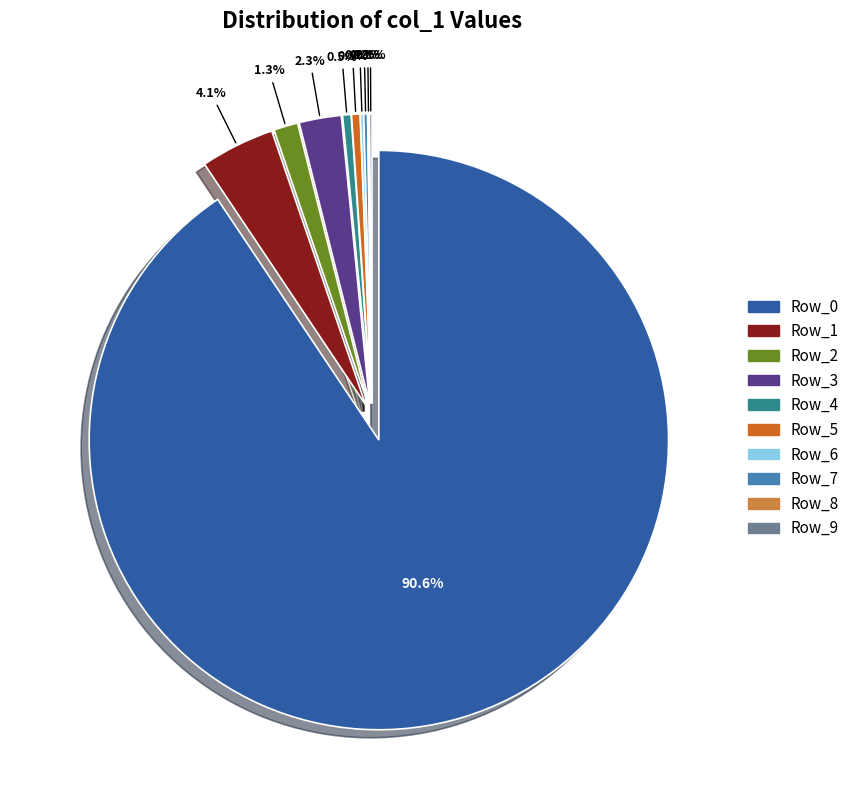

To the nearest percent, what is the difference between the largest and smallest slice percentages?

91%